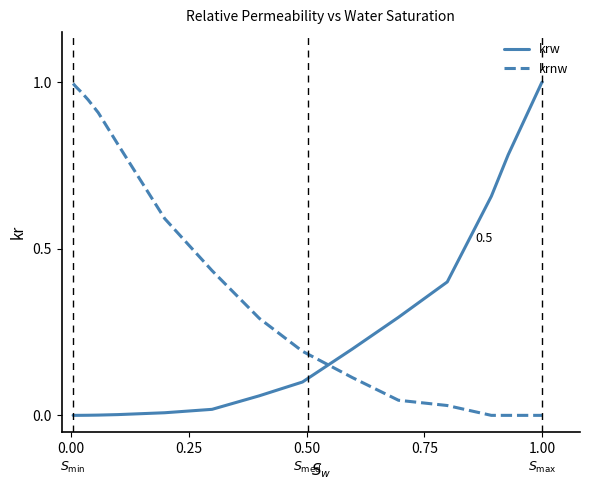

Which series ends up on top after the final intersection of krnw and krw?

krw